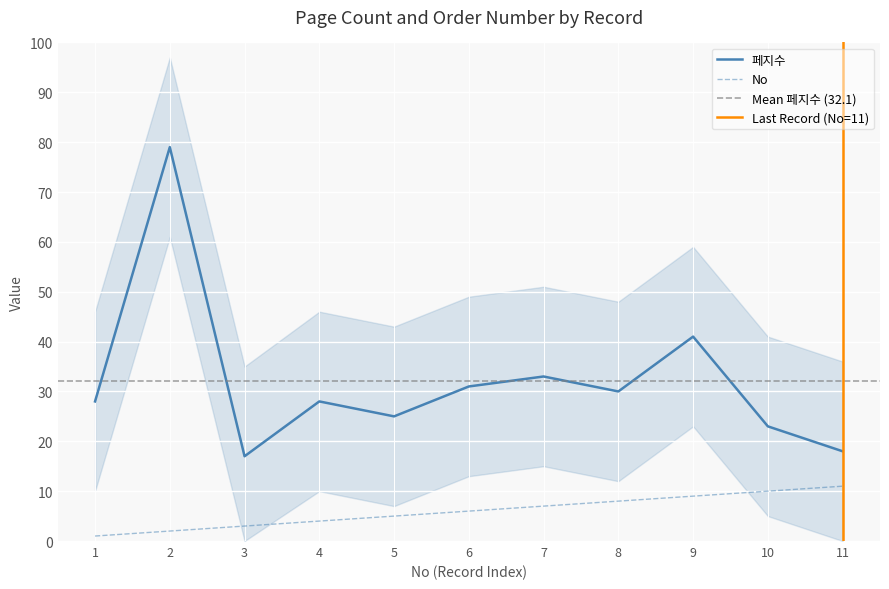

How many series are shown in this chart?

2